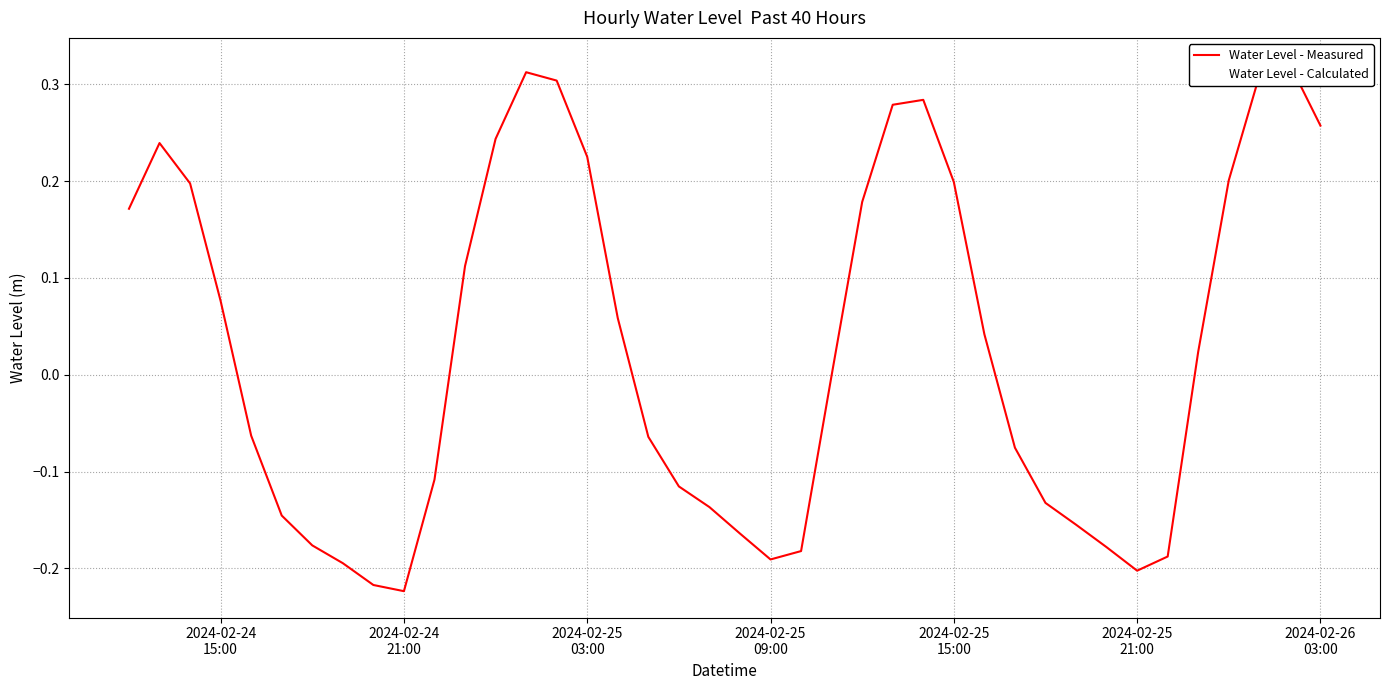

At how many categories does at least one series exceed 0?

20